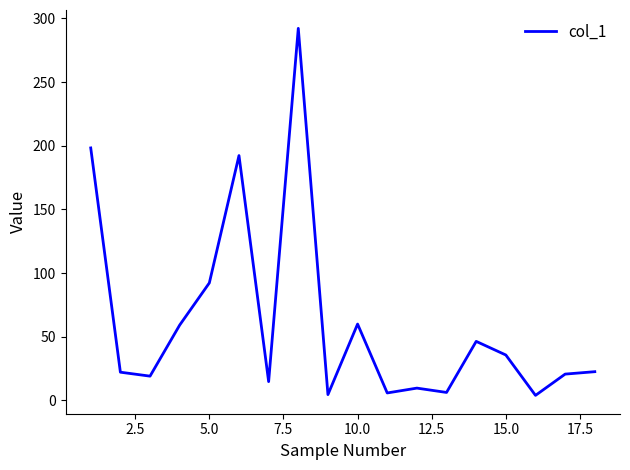

What is the maximum value shown in the chart?

292.2